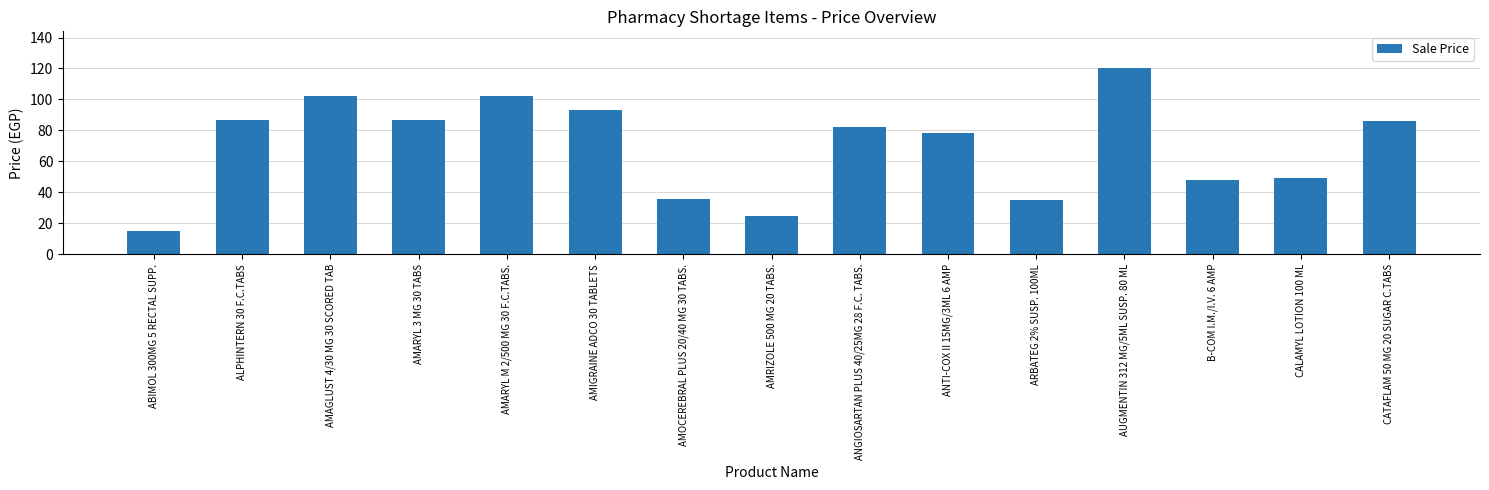

At which label is the value closest to 67?

ANTI-COX II 15MG/3ML 6 AMP